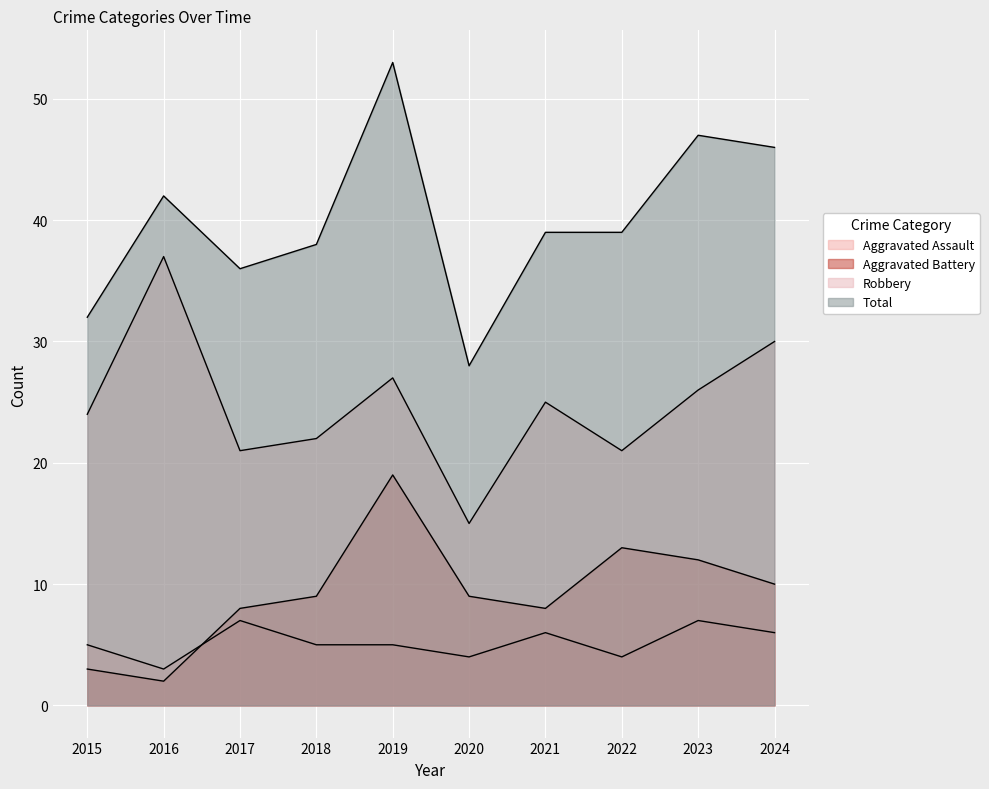

What value does the Robbery series have at 2018?

22